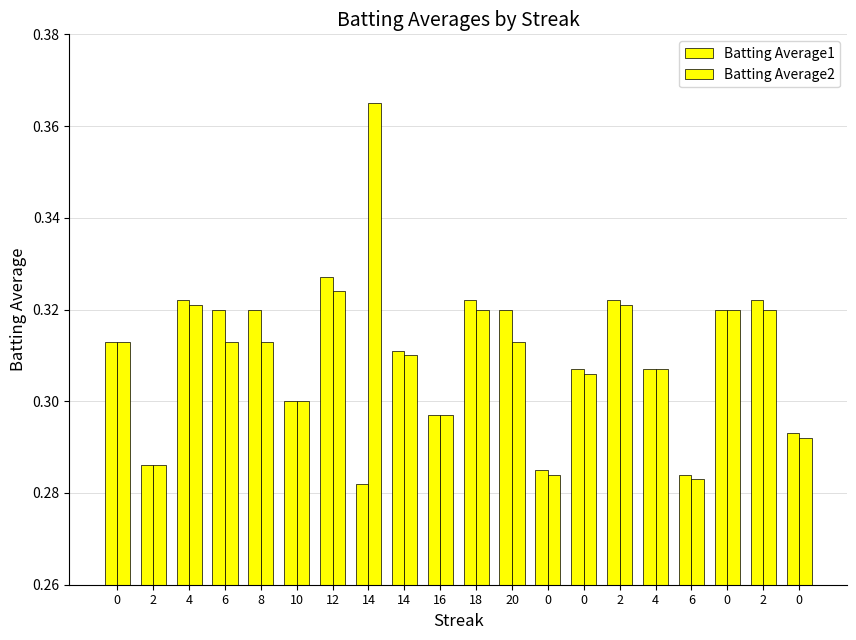

Count the number of data series in this chart.

2